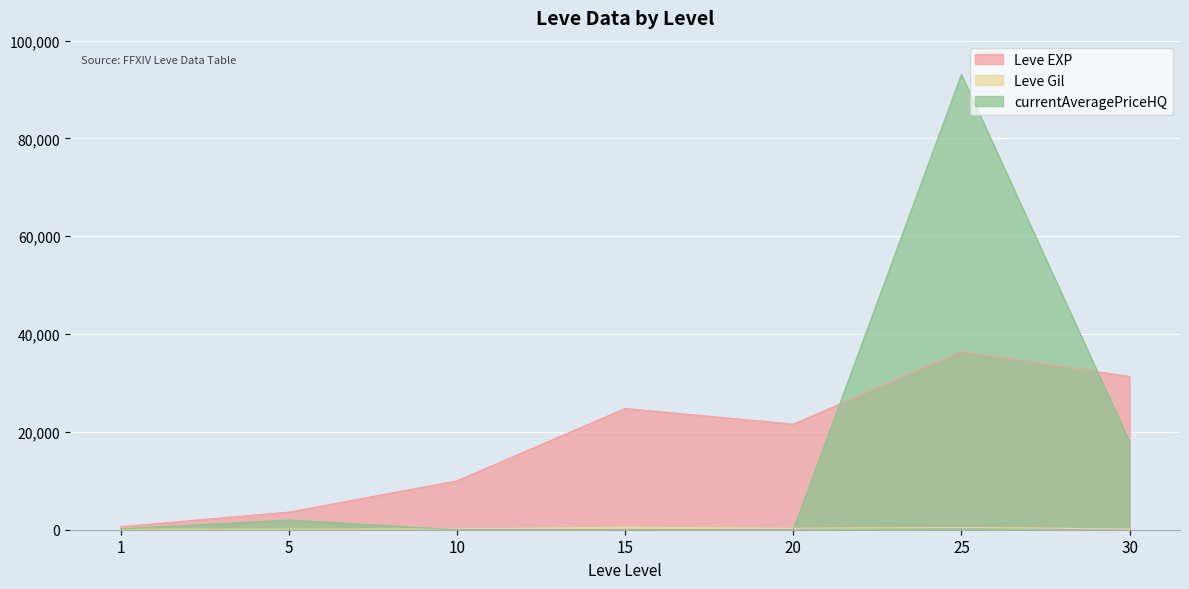

What are all the series names shown in the legend?

Leve EXP, Leve Gil, currentAveragePriceHQ